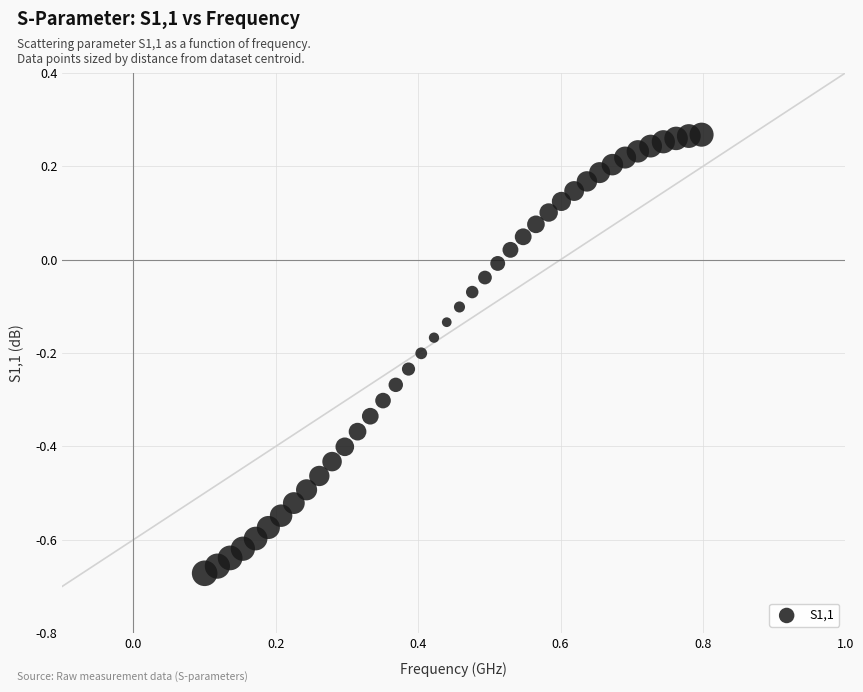

What is the range of X values (max minus min)?

0.7